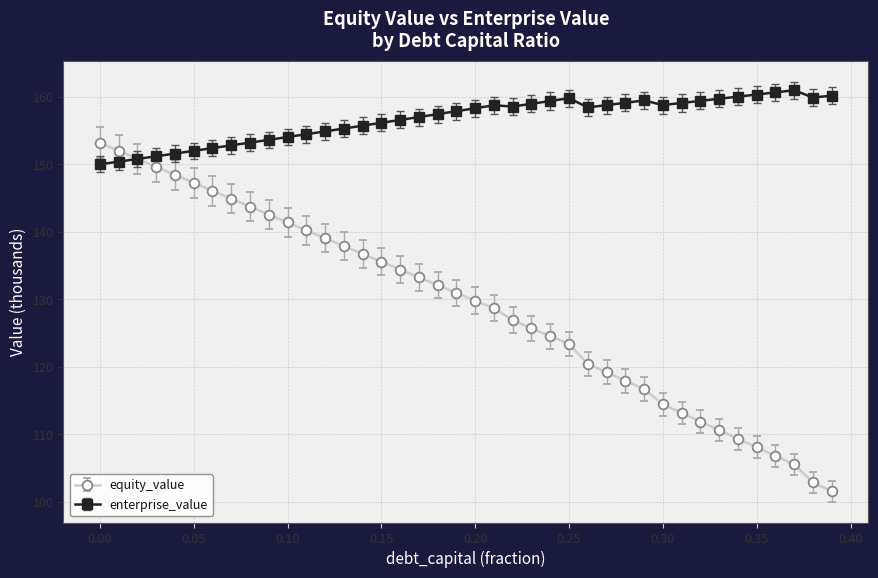

What is the difference between the maximum and second lowest values in the equity_value series?

50.3